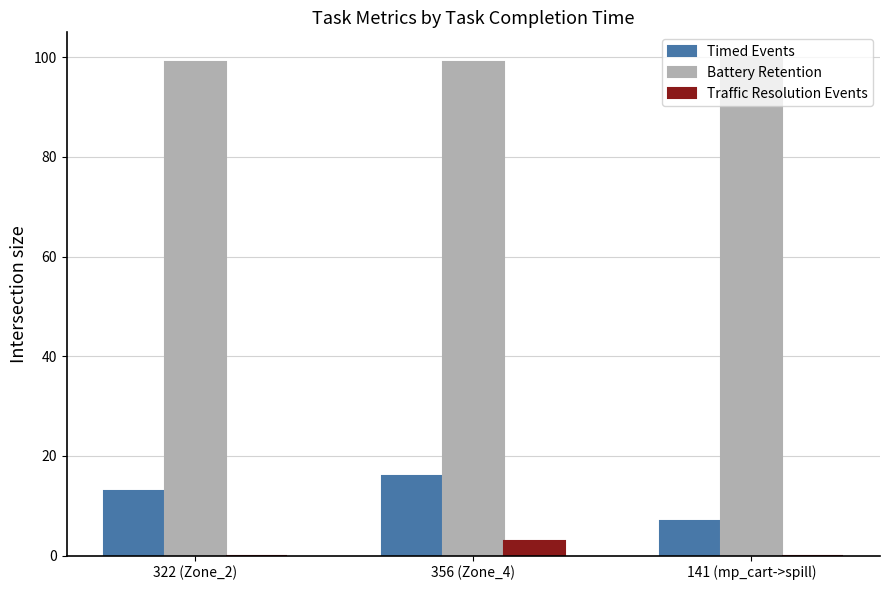

Reading left to right, extract all data points from this chart.

Timed Events: 13	16	7
Battery Retention: 99	99	100
Traffic Resolution Events: 0	3	0